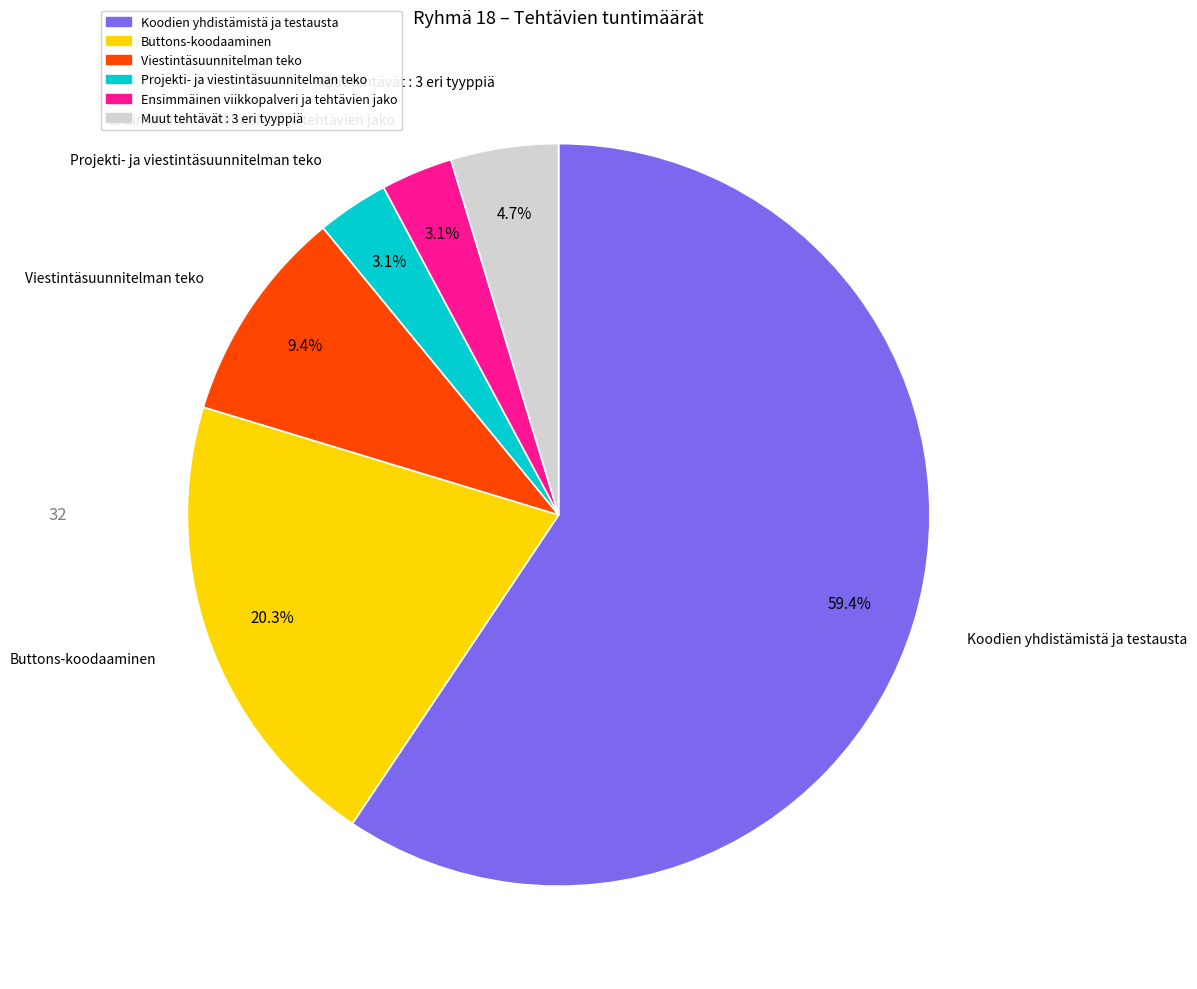

Does any single category account for the majority?

Yes